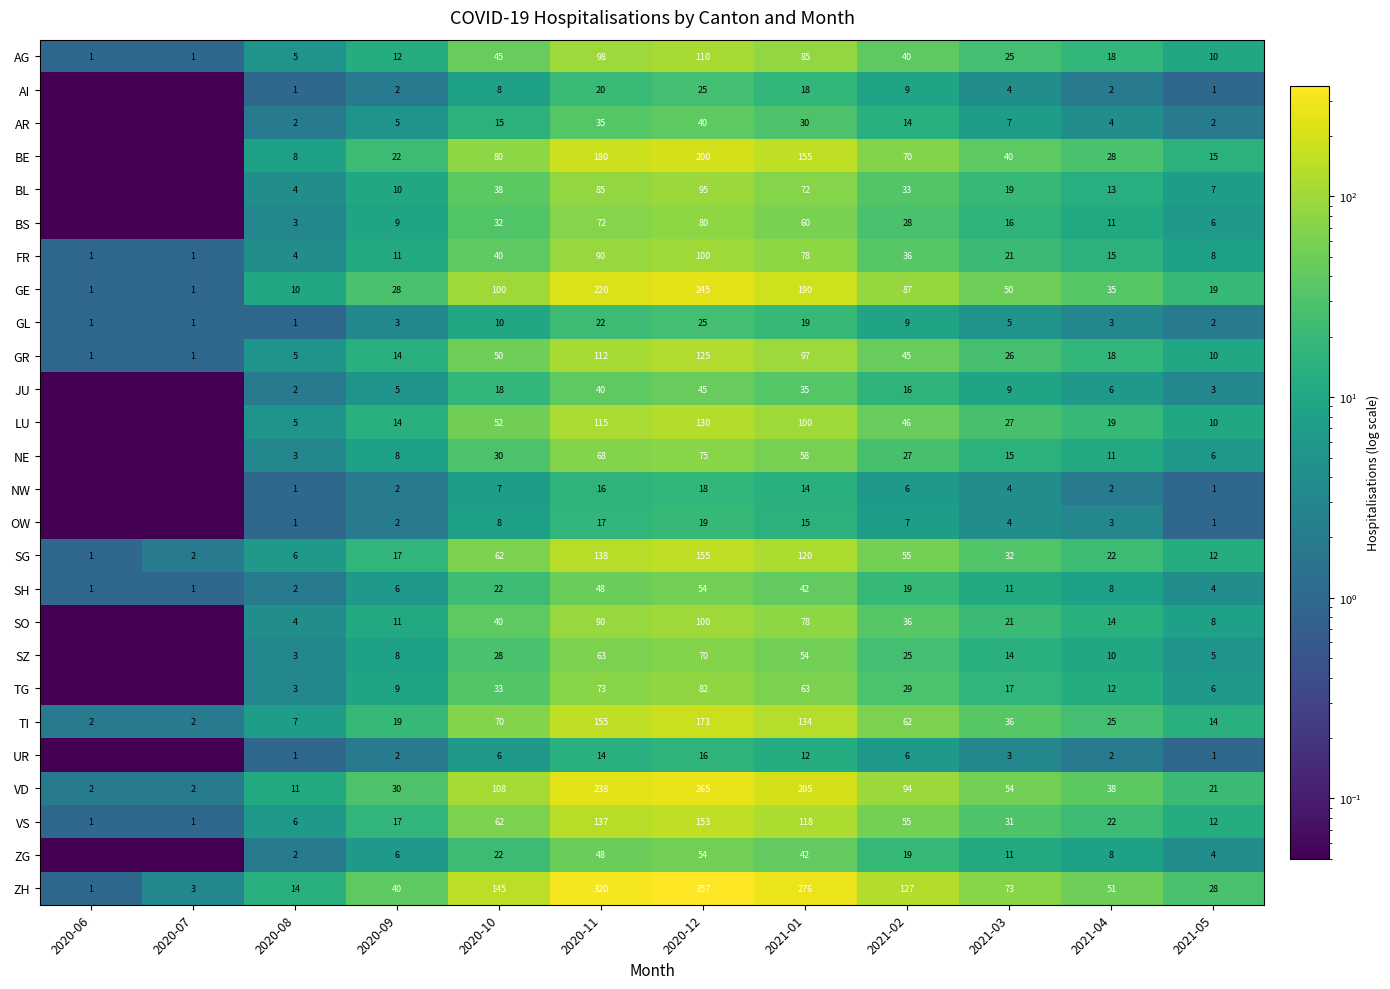

At which category does the chart reach its peak across all series?

2020-12